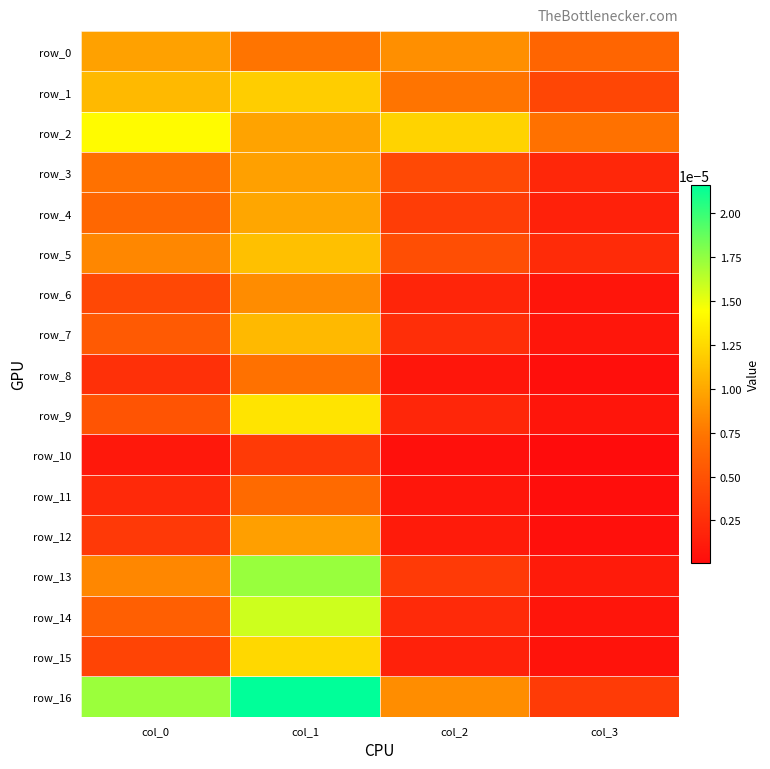

Which series changed the most between col_1 and col_3?

row_16